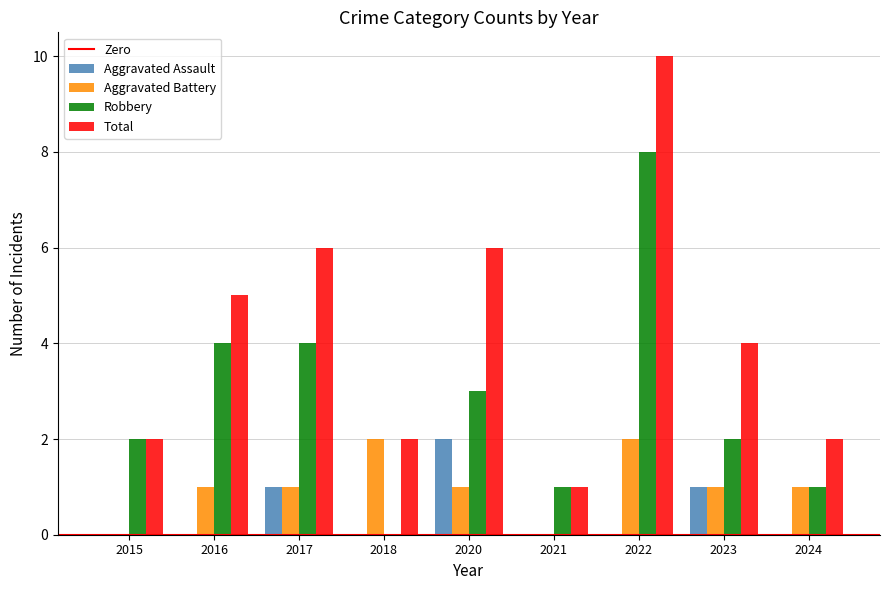

The Aggravated Assault series shows 1 at 2018. True or false?

False